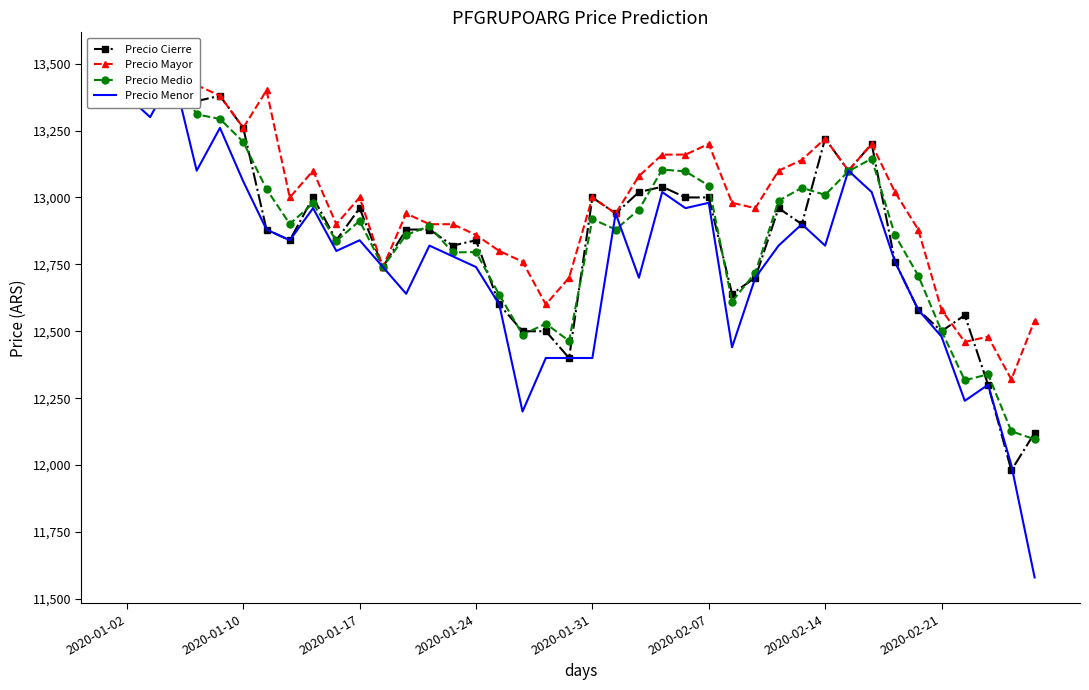

True or false: Precio Medio has a value of 13030.8 at 2020-02-14.

True